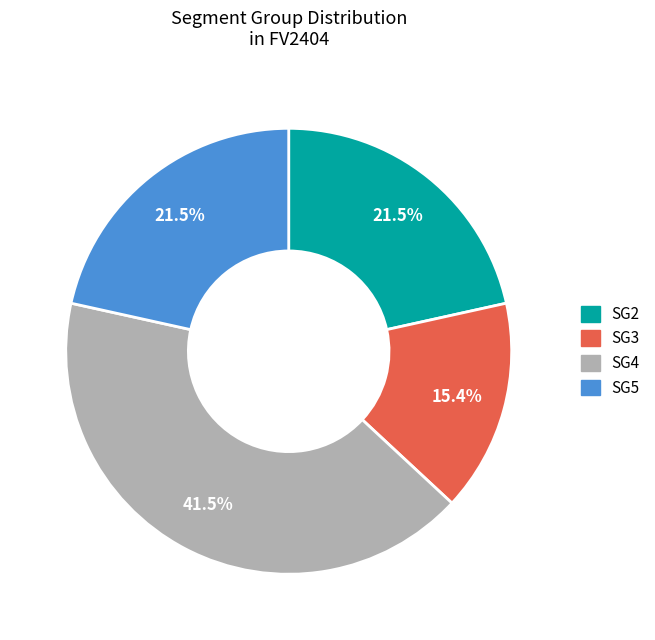

To the nearest percent, what is the combined percentage of SG3 and SG5?

37%